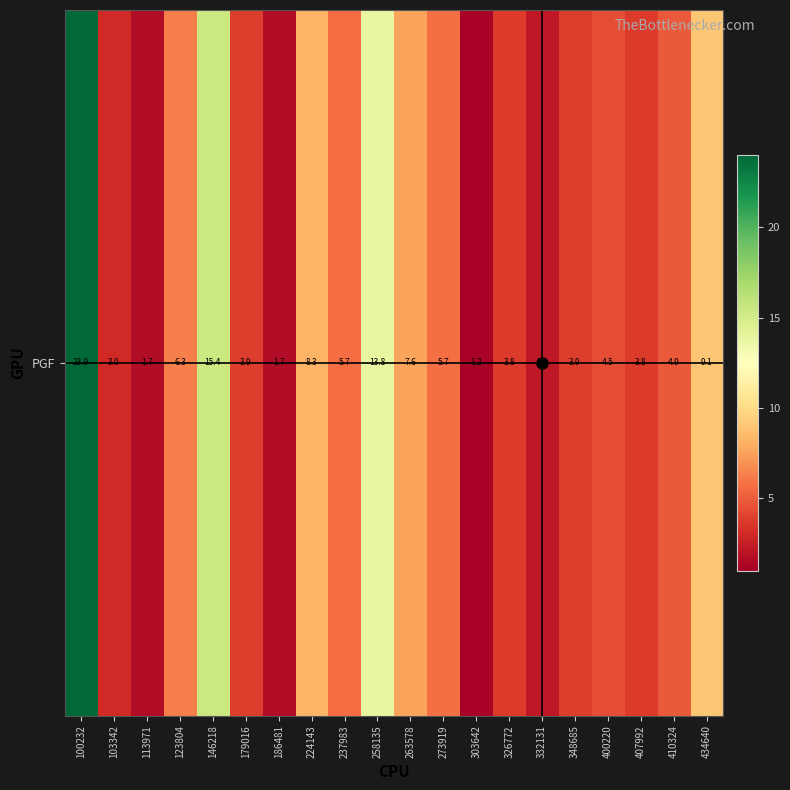

At which label does the data first exceed 4?

100232